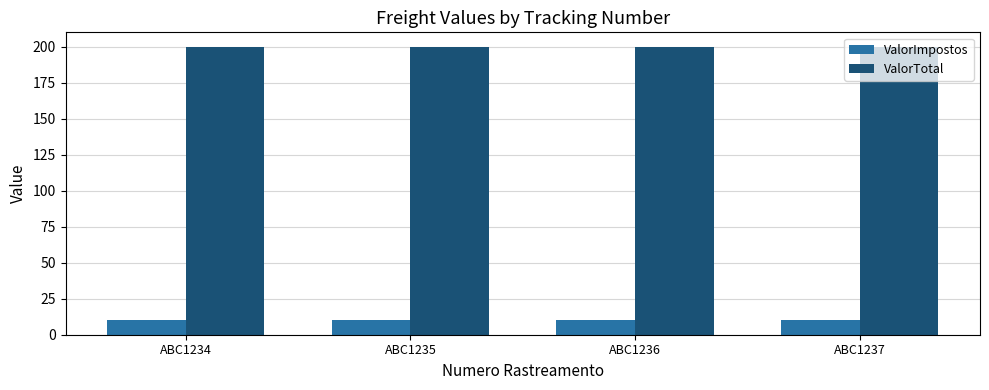

Are the bars horizontal?

No